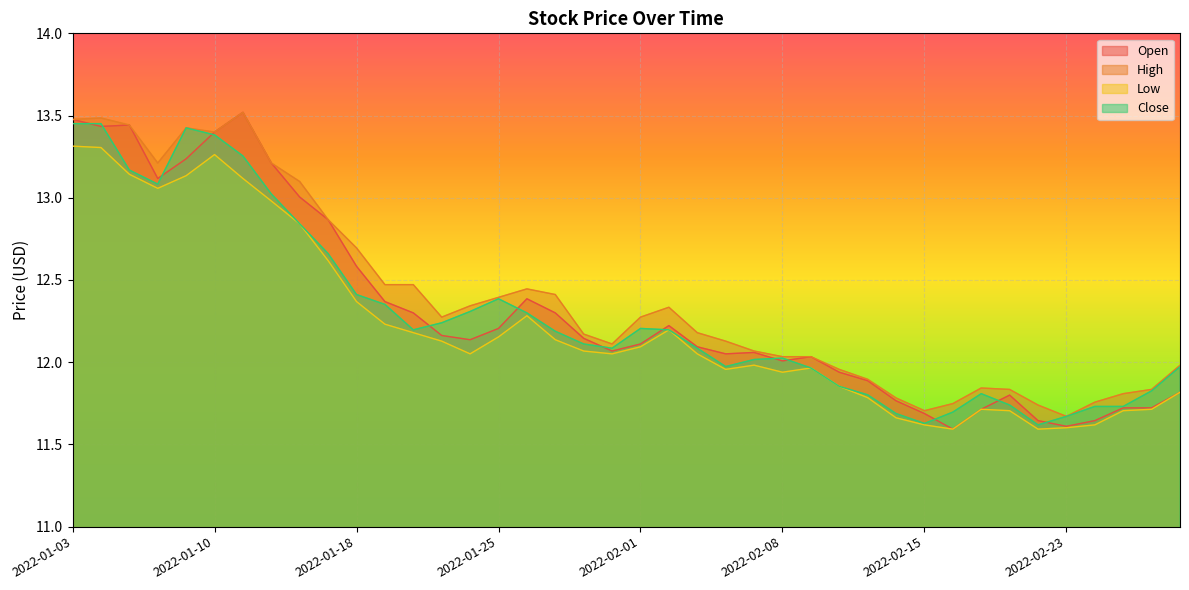

True or false: Low has a value of 12.1 at 2022-01-28.

True